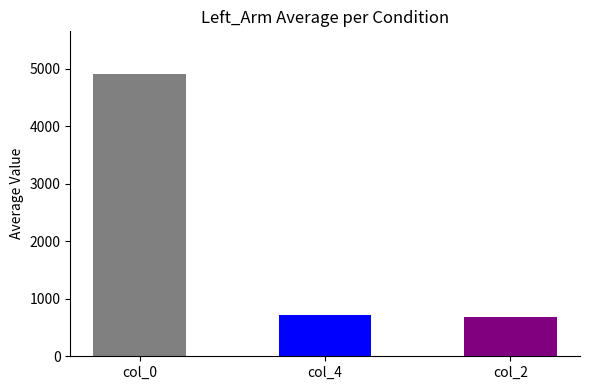

What is the smallest value displayed?

686.3